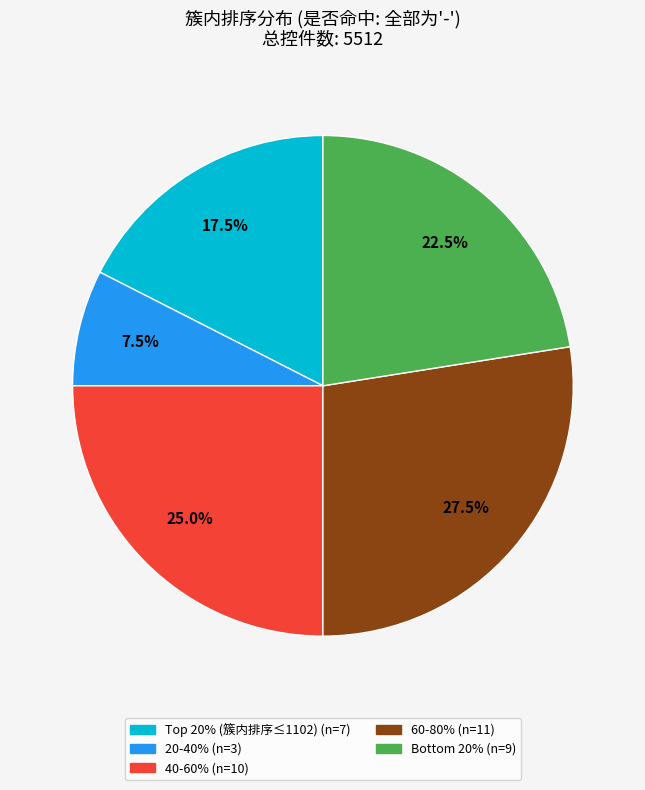

Does any single category account for the majority?

No